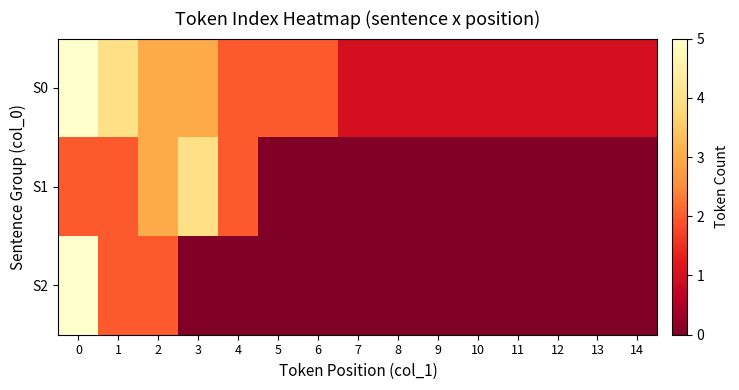

Reading right to left, list all the values displayed in this chart.

S0: 14=1	13=1	12=1	11=1	10=1	9=1	8=1	7=1	6=2	5=2	4=2	3=3	2=3	1=4	0=5
S1: 14=0	13=0	12=0	11=0	10=0	9=0	8=0	7=0	6=0	5=0	4=2	3=4	2=3	1=2	0=2
S2: 14=0	13=0	12=0	11=0	10=0	9=0	8=0	7=0	6=0	5=0	4=0	3=0	2=2	1=2	0=5